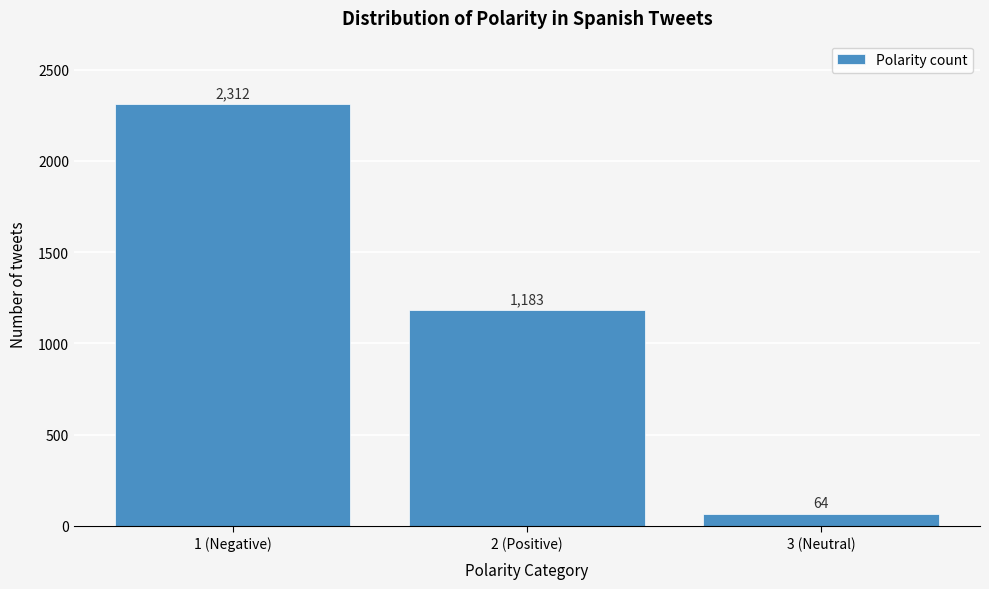

Reading left to right, what are all the values shown in this chart?

1 (Negative)=2312	2 (Positive)=1183	3 (Neutral)=64